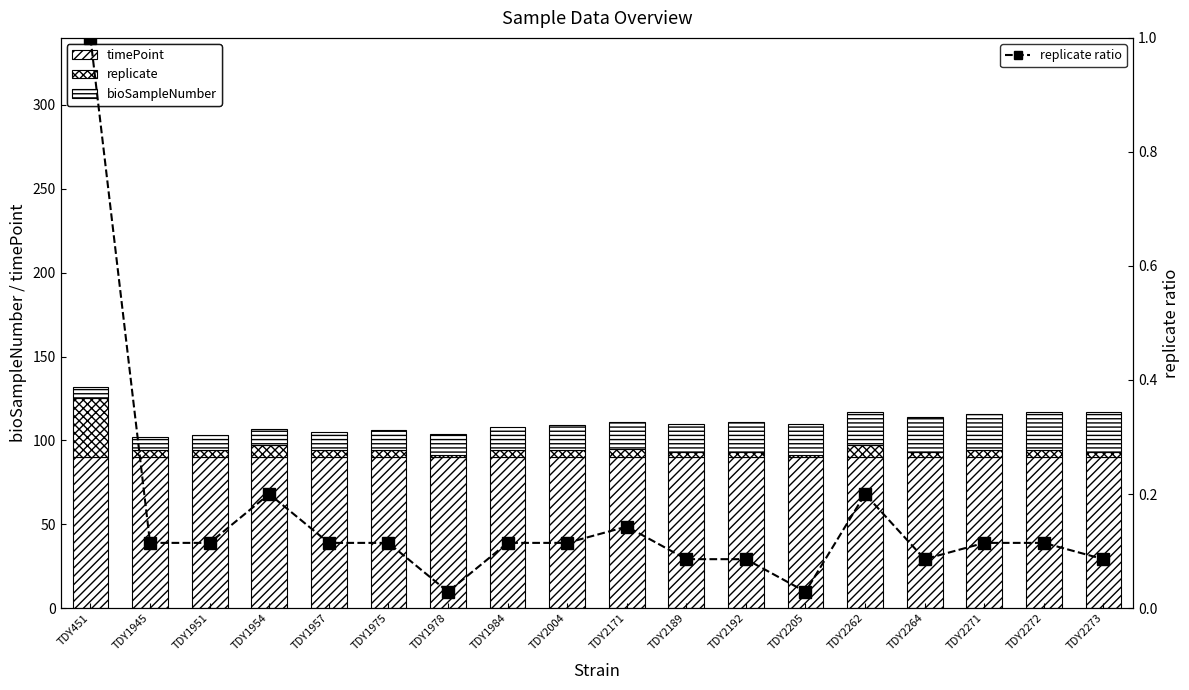

Reading left to right, extract all data points from this chart.

timePoint: 90.0	90.0	90.0	90.0	90.0	90.0	90.0	90.0	90.0	90.0	90.0	90.0	90.0	90.0	90.0	90.0	90.0	90.0
replicate: 35.0	4.0	4.0	7.0	4.0	4.0	1.0	4.0	4.0	5.0	3.0	3.0	1.0	7.0	3.0	4.0	4.0	3.0
bioSampleNumber: 7.0	8.0	9.0	10.0	11.0	12.0	13.0	14.0	15.0	16.0	17.0	18.0	19.0	20.0	21.0	22.0	23.0	24.0
replicate ratio: 1.0	0.1	0.1	0.2	0.1	0.1	0.0	0.1	0.1	0.1	0.1	0.1	0.0	0.2	0.1	0.1	0.1	0.1